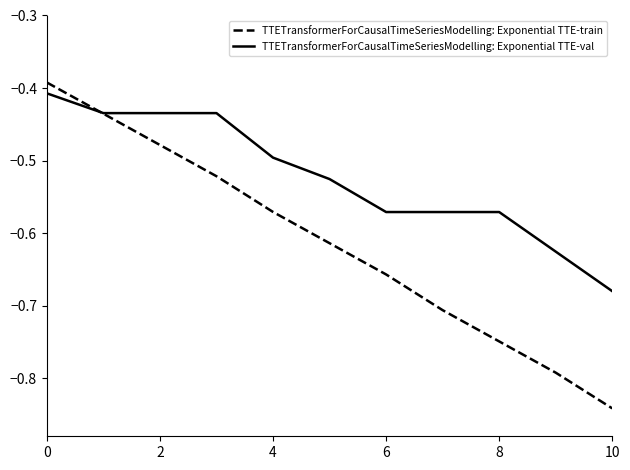

Rank the series by their average value, from highest to lowest.

TTETransformerForCausalTimeSeriesModelling: Exponential TTE-val, TTETransformerForCausalTimeSeriesModelling: Exponential TTE-train